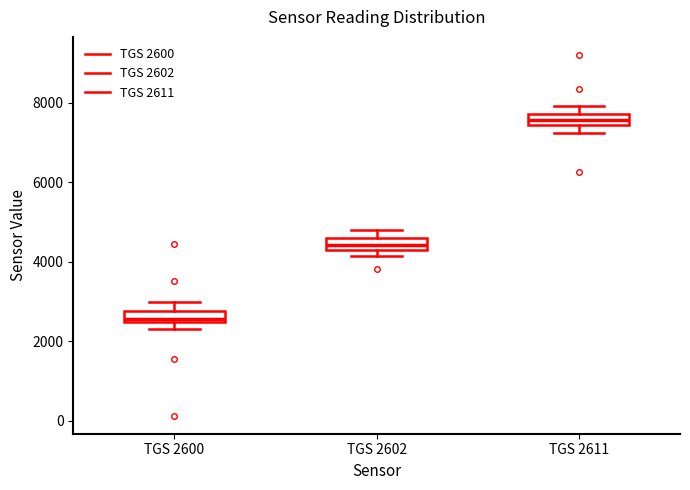

Where is the lower edge of the box for TGS 2611 on the y-axis? The values are not printed on the chart, so give them approximately, as read against the axis.

7400